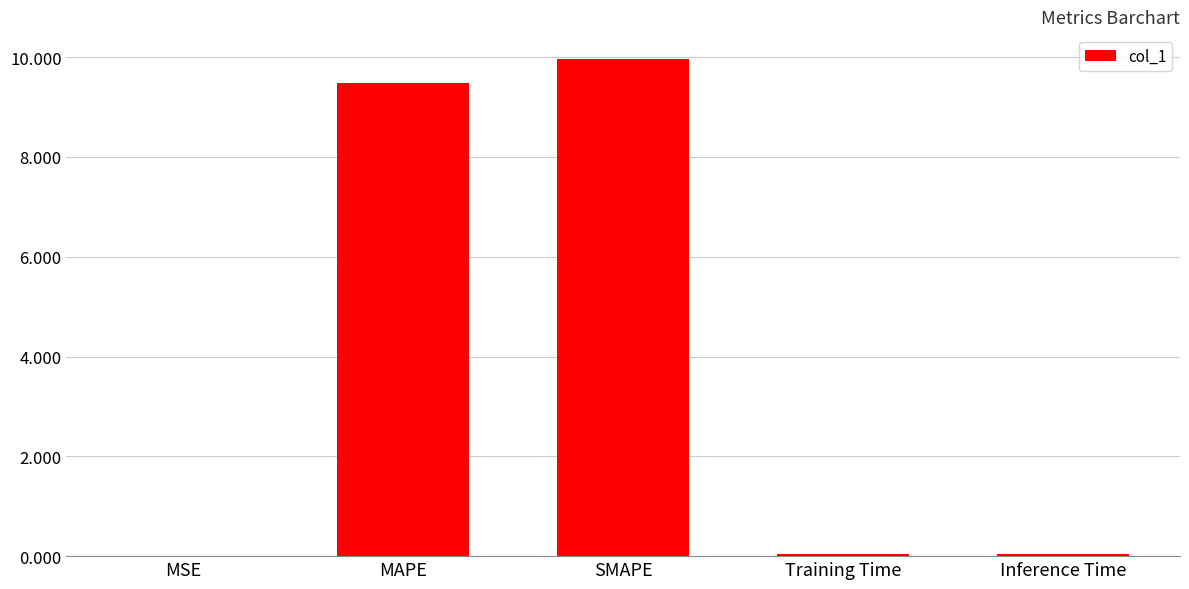

True or false: the data shows 9.5 at MAPE.

True